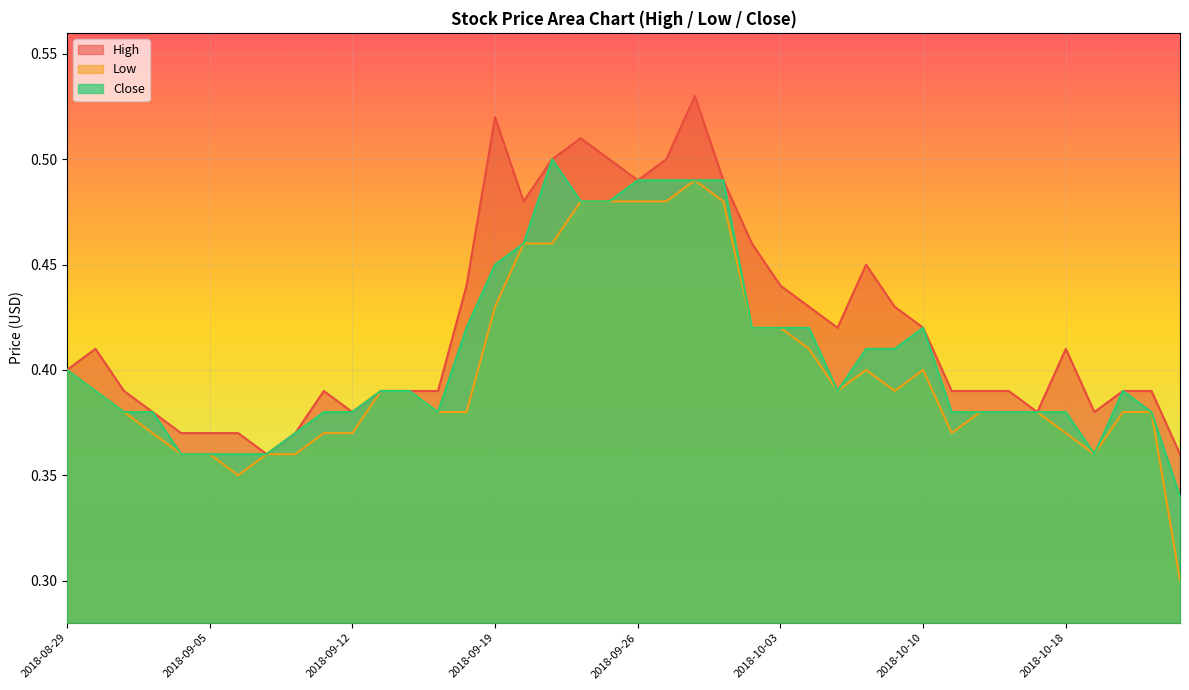

True or false: High and Low intersect in this chart.

False